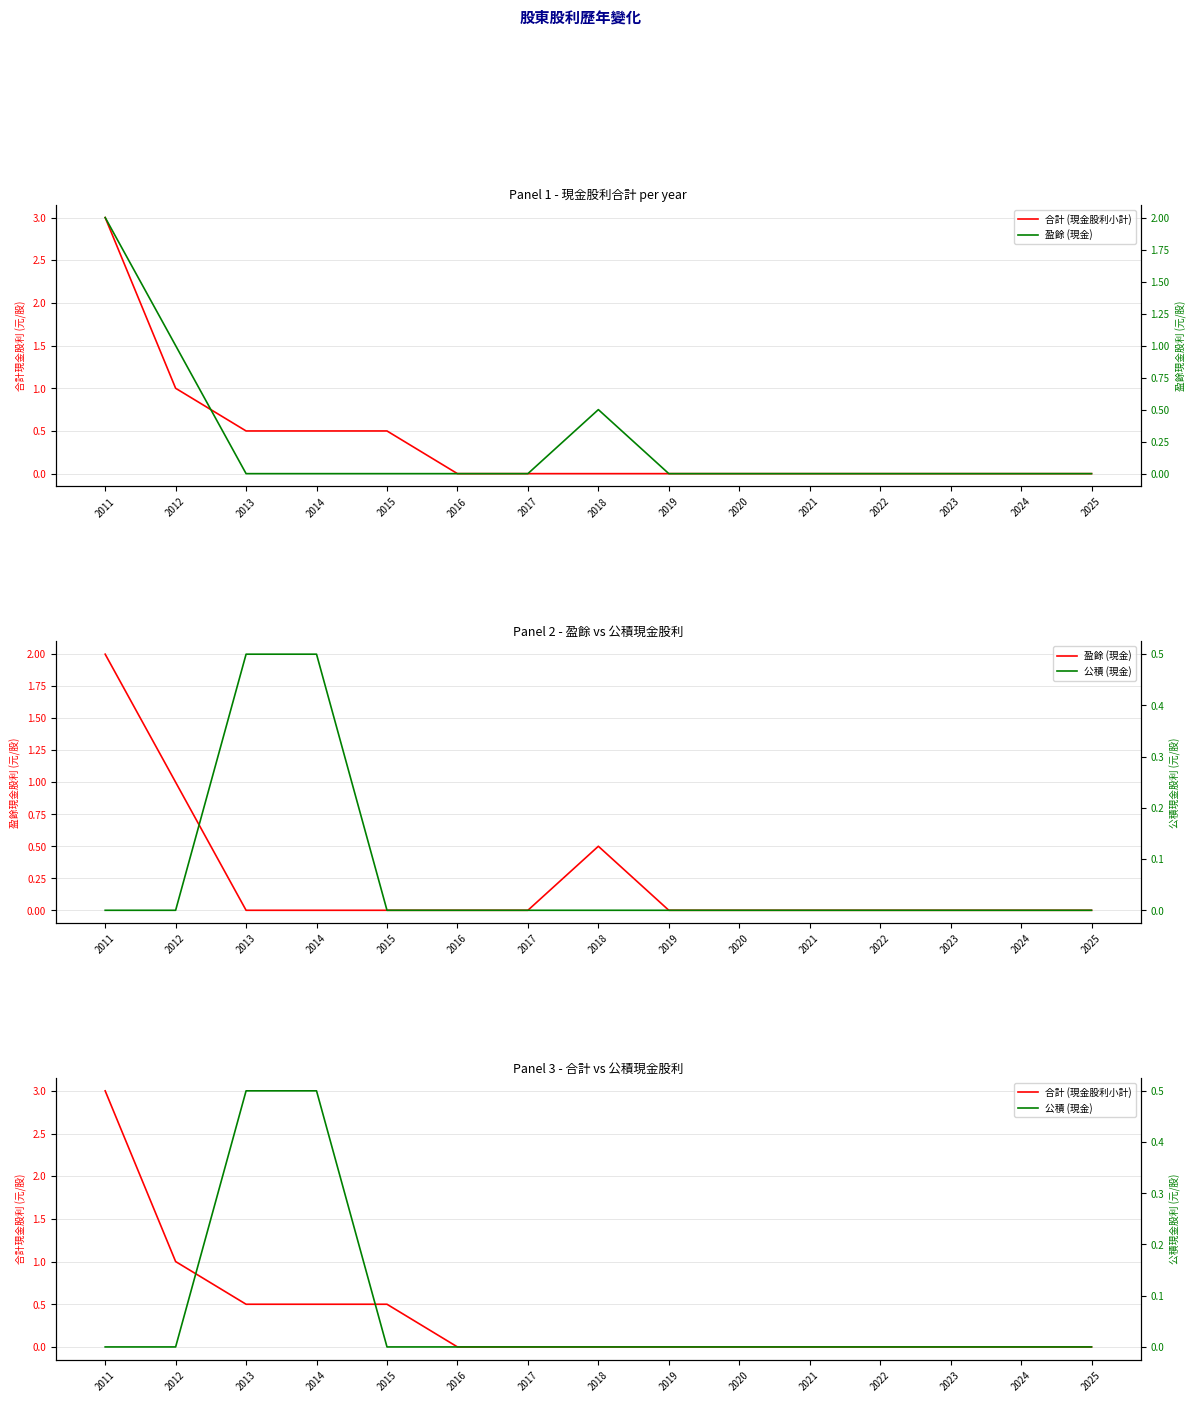

Rank the series by their average value, from highest to lowest.

合計 (現金股利小計), 盈餘 (現金), 公積 (現金)